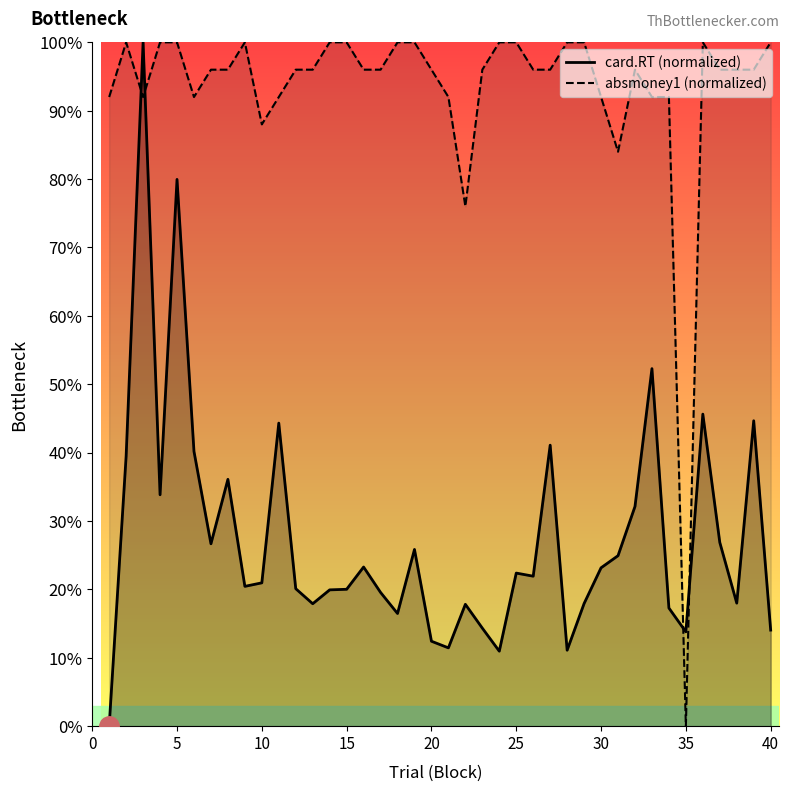

How many series are shown in this chart?

2